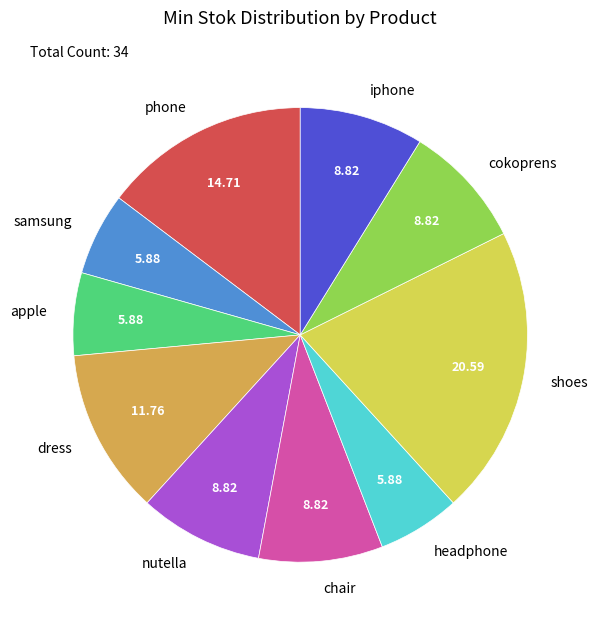

What is the ratio of the value at dress to the value at apple?

2.0